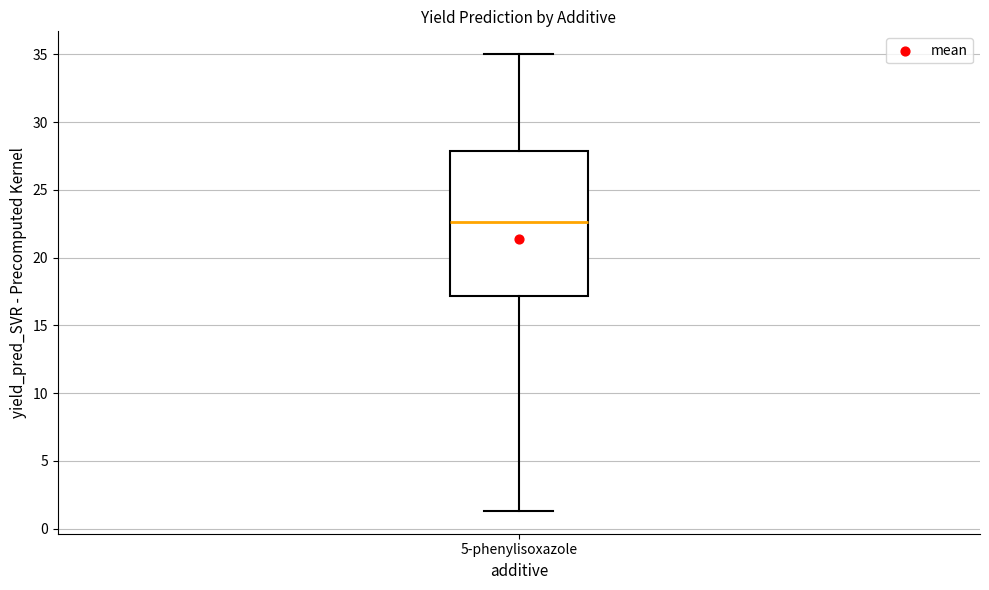

Read this box plot against the y-axis: the position of the median line, the range covered by the box, and the ends of both whiskers. The values are not printed on the chart, so give them approximately, as read against the axis.

median 22.5, box 17.0 to 28.0, whiskers 1.5 to 35.0